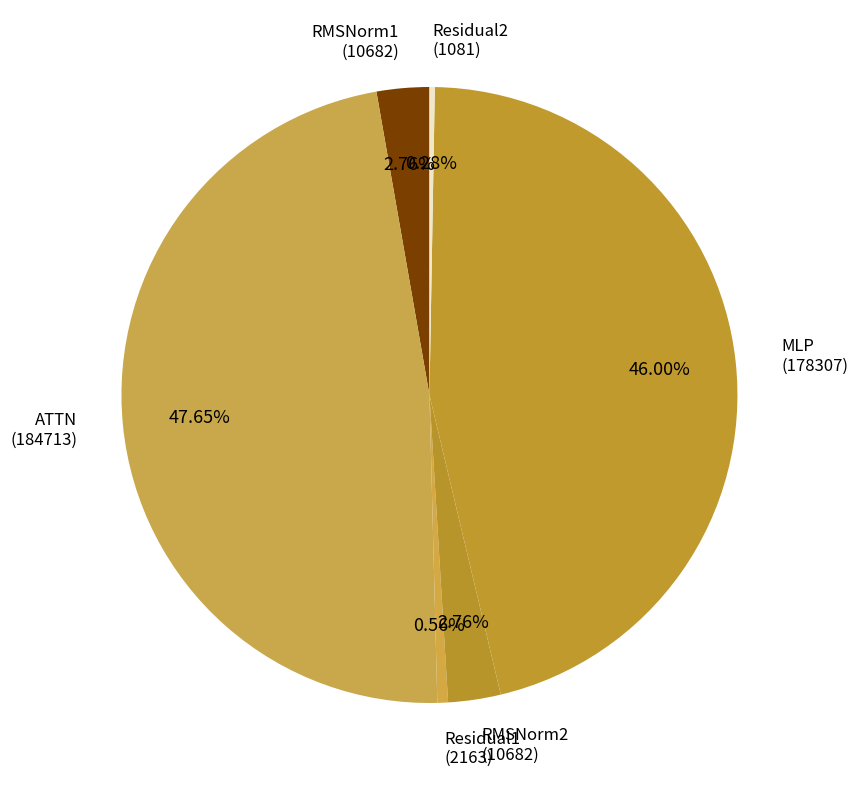

Is RMSNorm1 the majority of the pie?

No